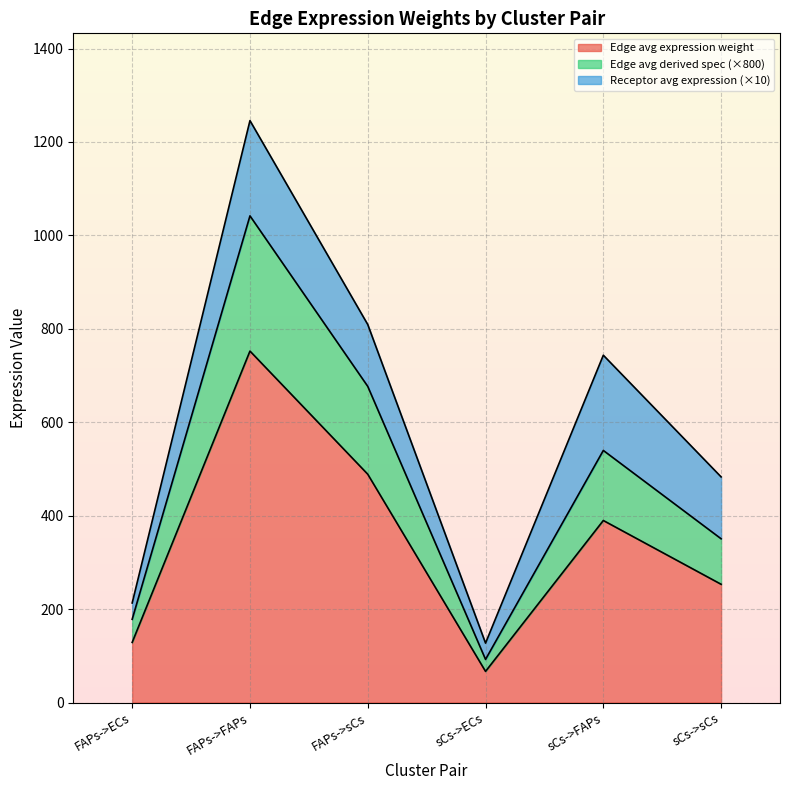

Rank the categories by Edge avg expression weight value from highest to lowest.

FAPs->FAPs, FAPs->sCs, sCs->FAPs, sCs->sCs, FAPs->ECs, sCs->ECs